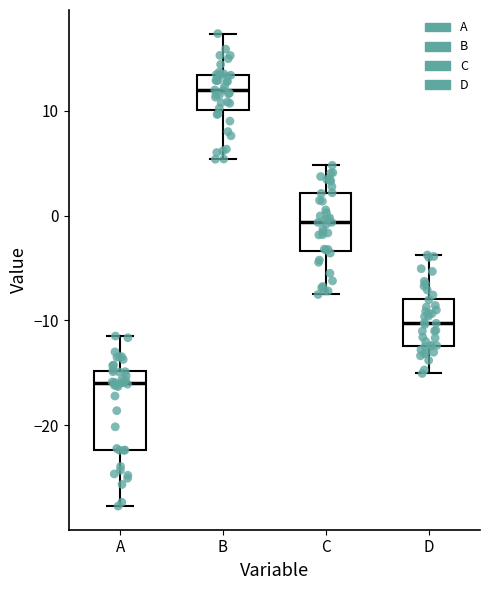

Where is the lower edge of the box for B on the y-axis? The values are not printed on the chart, so give them approximately, as read against the axis.

10